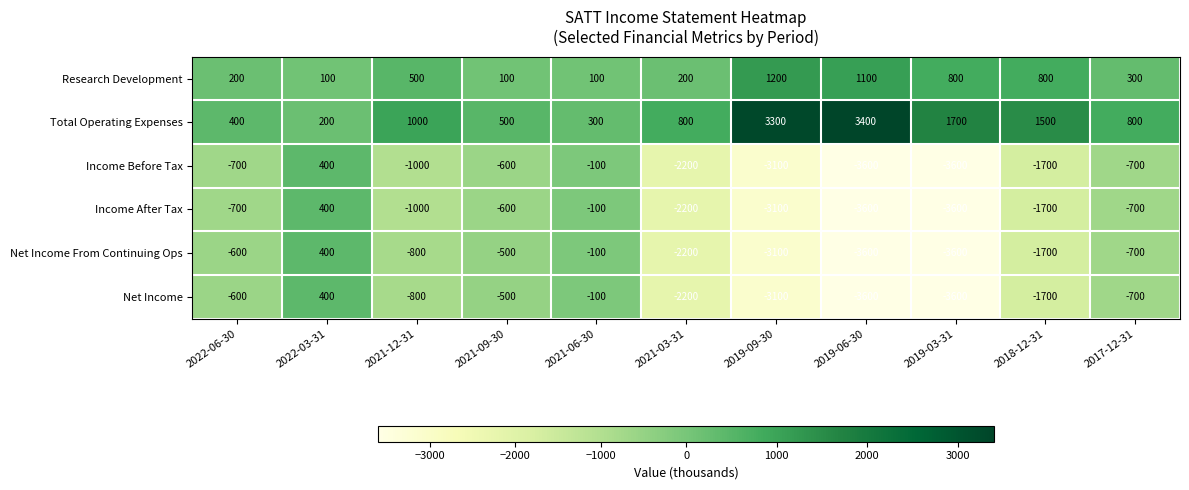

How many categories are shown in the chart?

11